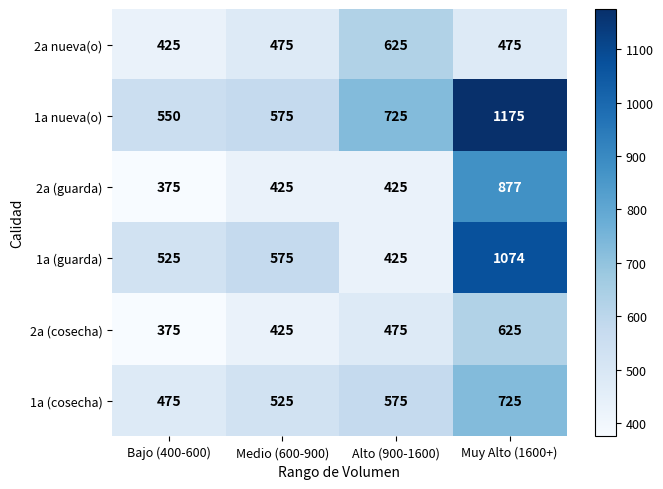

What is the difference between the maximum and minimum values in the 2a (guarda) series?

502